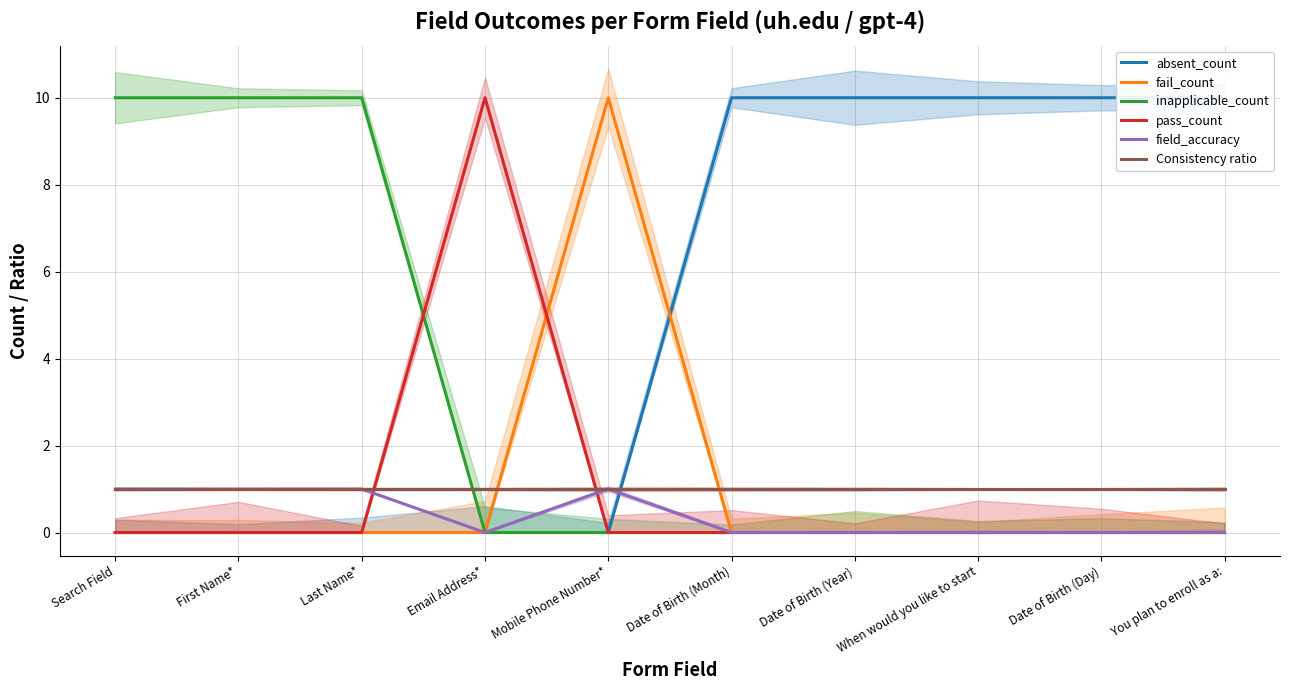

At which label is fail_count closest to 5?

Search Field